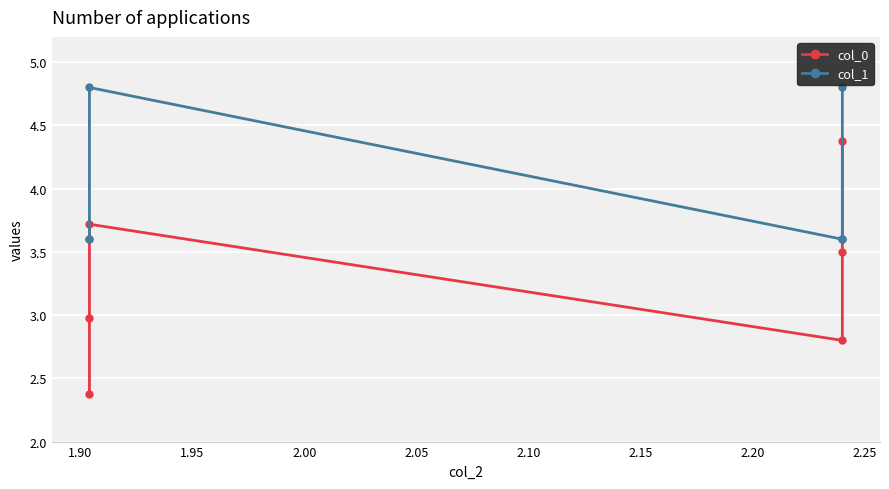

True or false: col_0 and col_1 cross at least once.

False